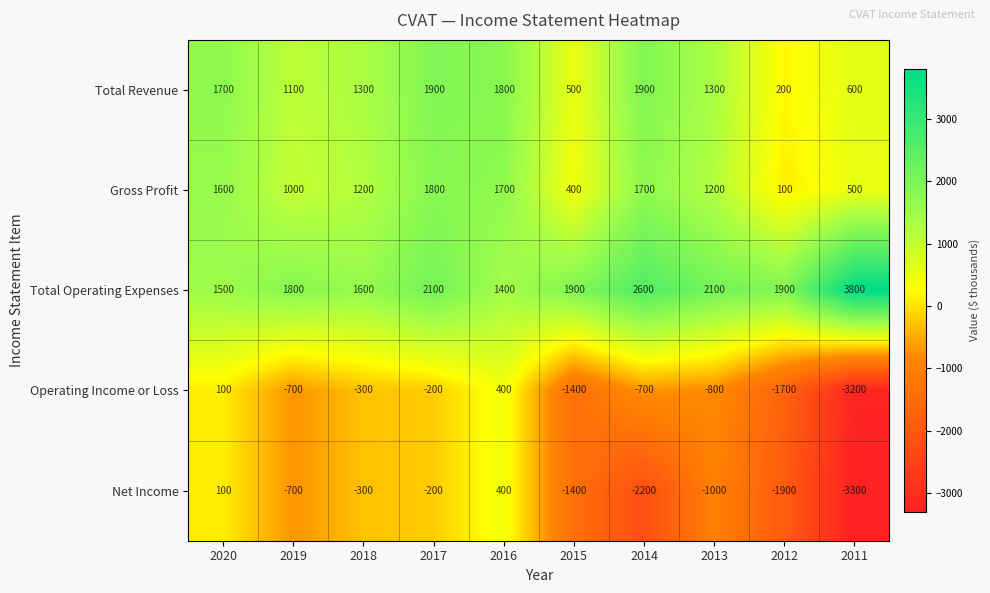

What is the total value across all series at 2018?

3500